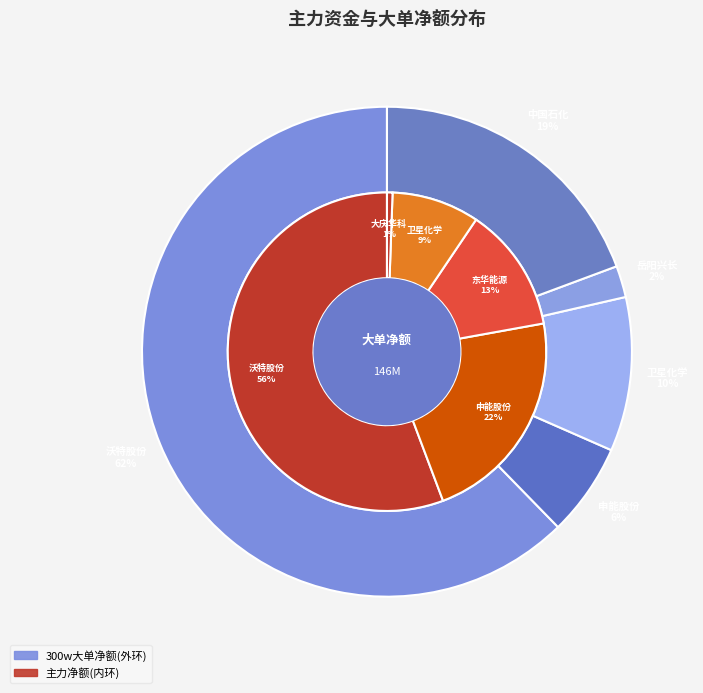

How much of the chart is everything except 中国石化?

80.7%